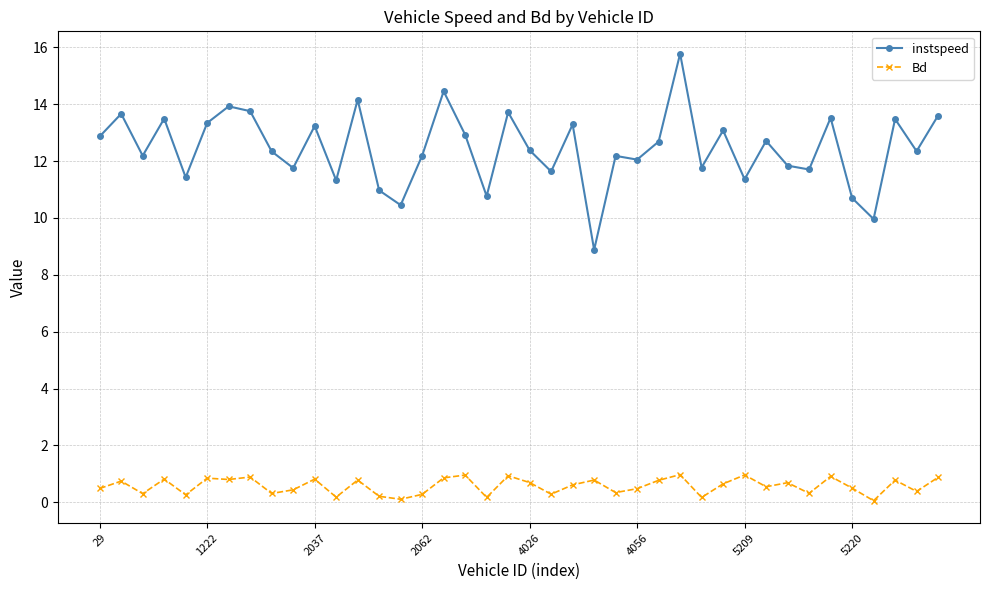

What is the value of the instspeed point at the 8th from the left?

13.8